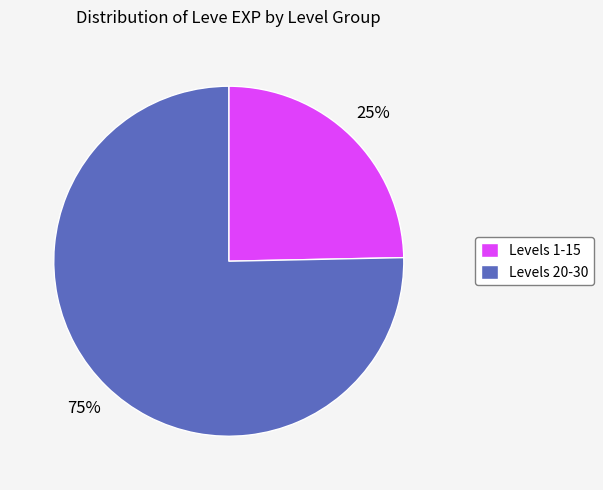

Which category has the smallest portion of the pie?

Levels 1-15